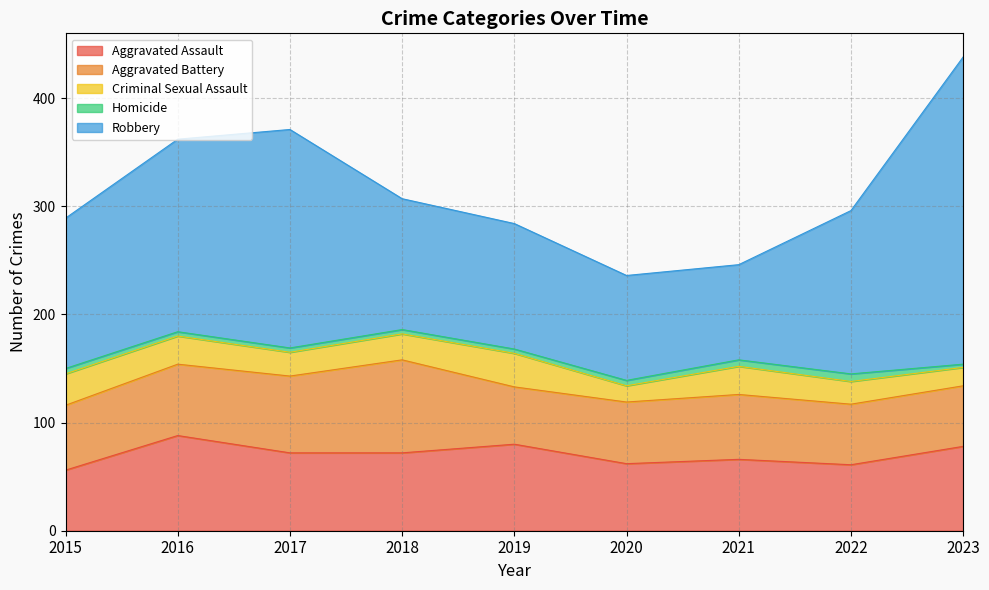

What is the difference between the highest and lowest values at 2020?

92